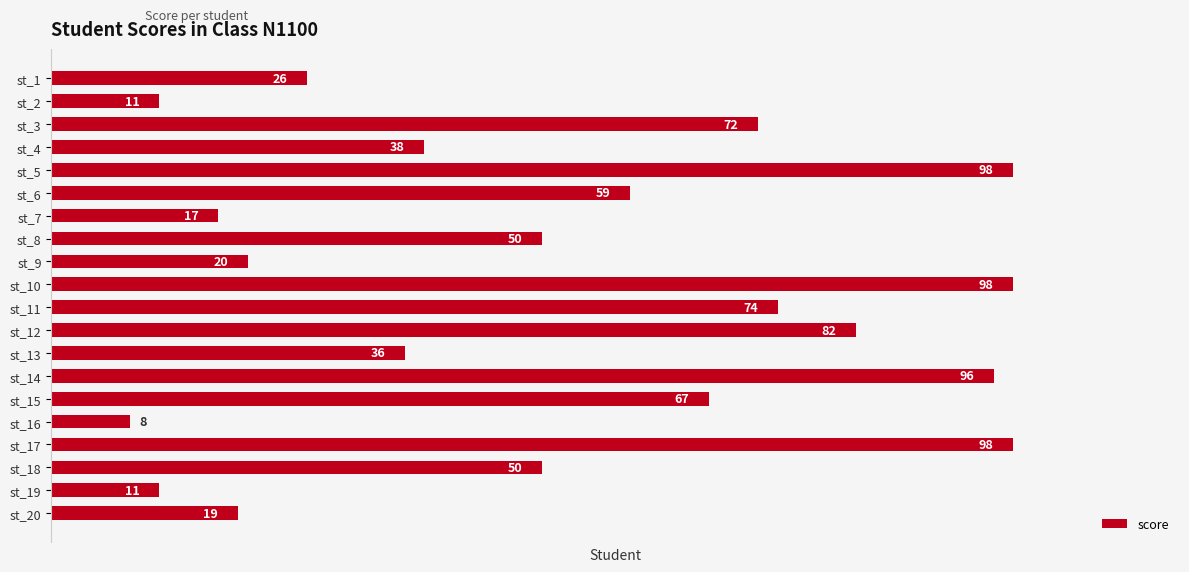

Reading top to bottom, extract all data points from this chart.

st_1=26	st_2=11	st_3=72	st_4=38	st_5=98	st_6=59	st_7=17	st_8=50	st_9=20	st_10=98	st_11=74	st_12=82	st_13=36	st_14=96	st_15=67	st_16=8	st_17=98	st_18=50	st_19=11	st_20=19